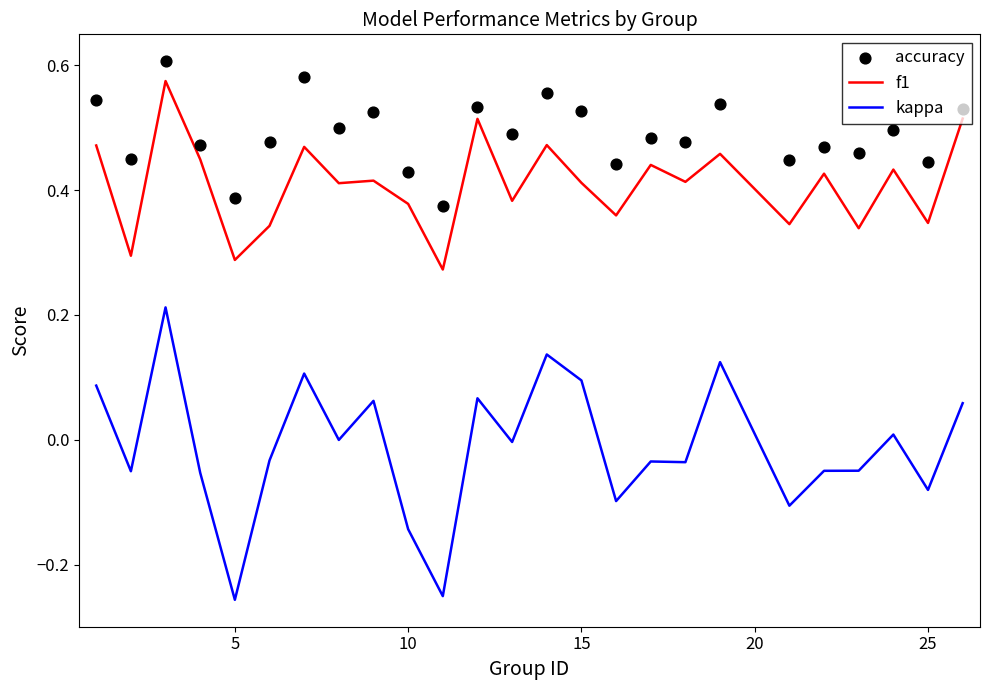

Which series contains the highest Y value?

accuracy